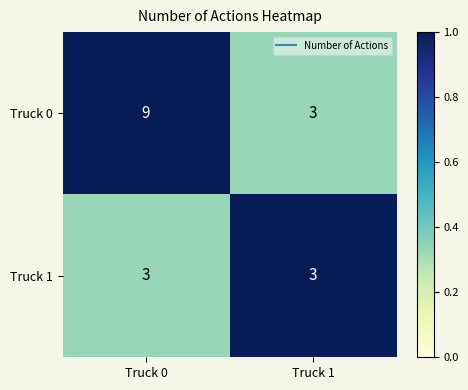

Between Truck 0 and Truck 1, which series saw the biggest shift?

Truck 0